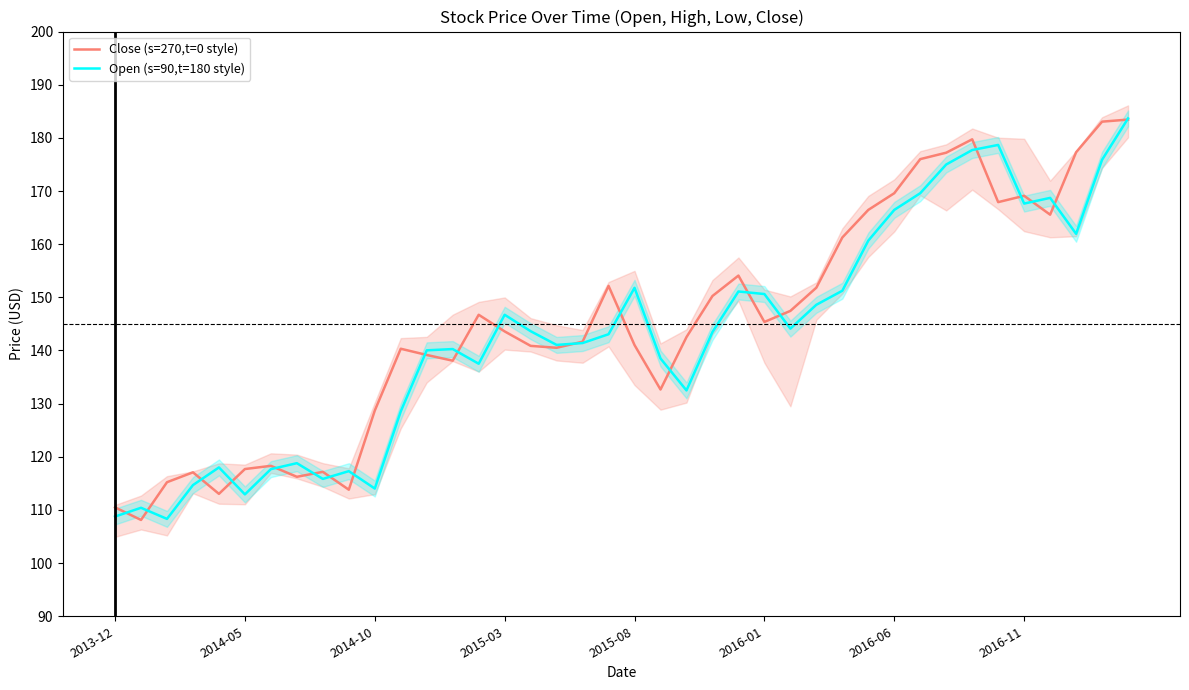

True or false: Close (s=270,t=0 style) has a value of 95.5 at 13.

False